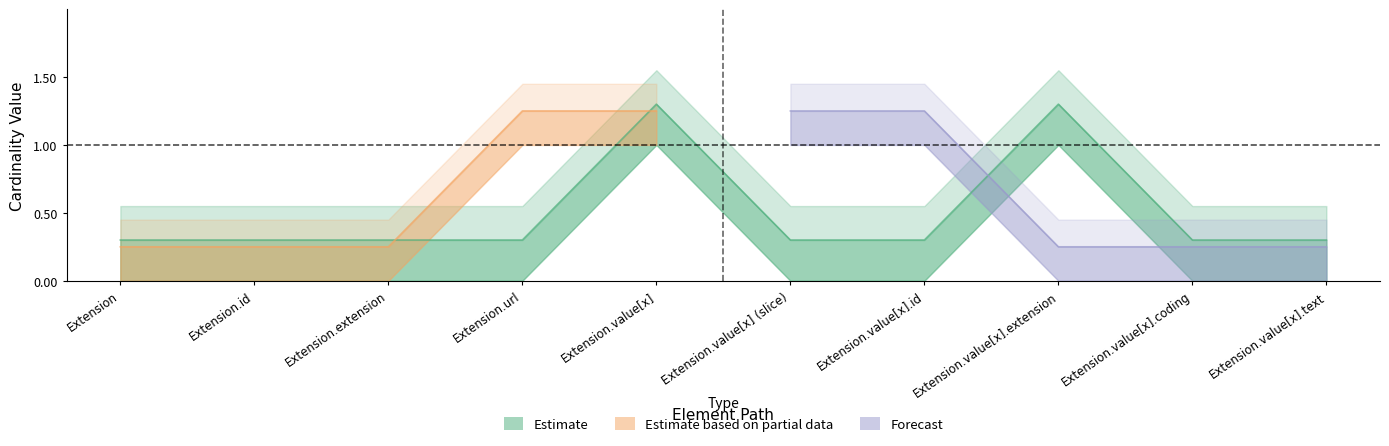

True or false: there are more than 2 points higher than both neighbors.

False